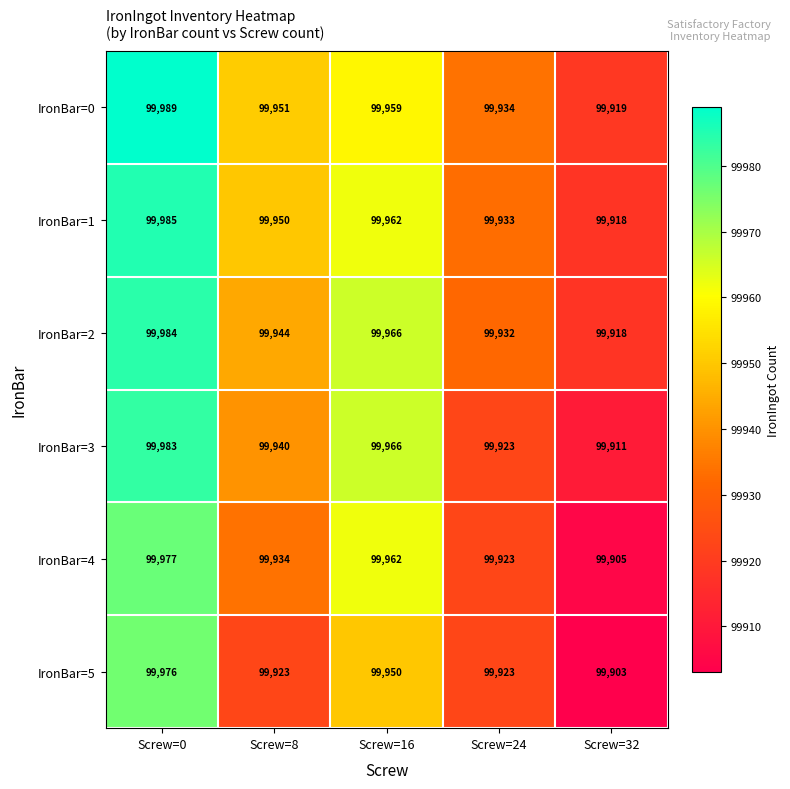

Reading left to right, what are all the values shown in this chart?

IronBar=0: Screw=0=99989	Screw=8=99951	Screw=16=99959	Screw=24=99934	Screw=32=99919
IronBar=1: Screw=0=99985	Screw=8=99950	Screw=16=99962	Screw=24=99933	Screw=32=99918
IronBar=2: Screw=0=99984	Screw=8=99944	Screw=16=99966	Screw=24=99932	Screw=32=99918
IronBar=3: Screw=0=99983	Screw=8=99940	Screw=16=99966	Screw=24=99923	Screw=32=99911
IronBar=4: Screw=0=99977	Screw=8=99934	Screw=16=99962	Screw=24=99923	Screw=32=99905
IronBar=5: Screw=0=99976	Screw=8=99923	Screw=16=99950	Screw=24=99923	Screw=32=99903